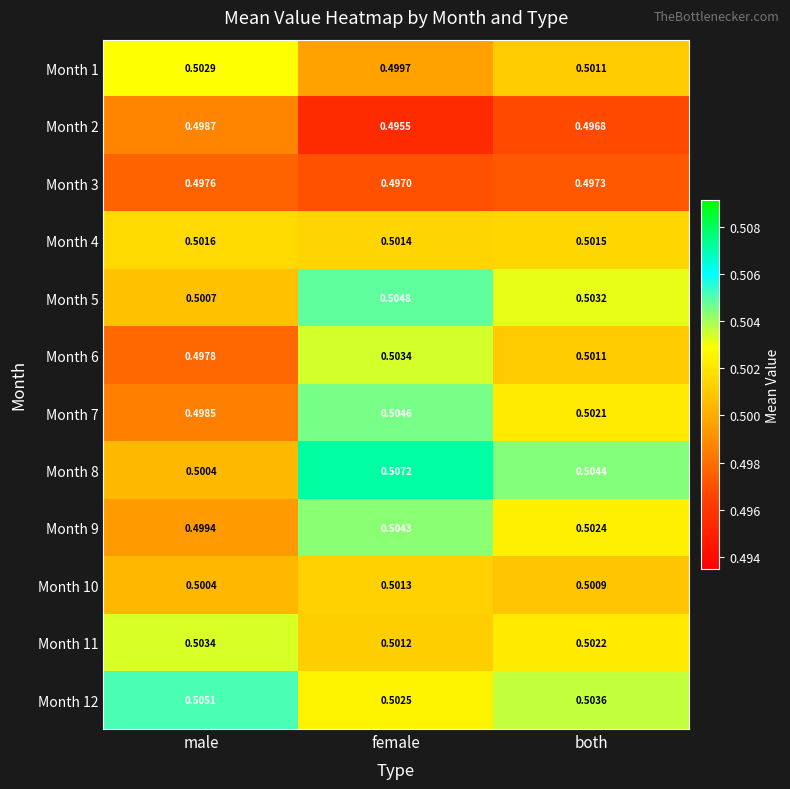

What is the total value across all series at male?

6.0